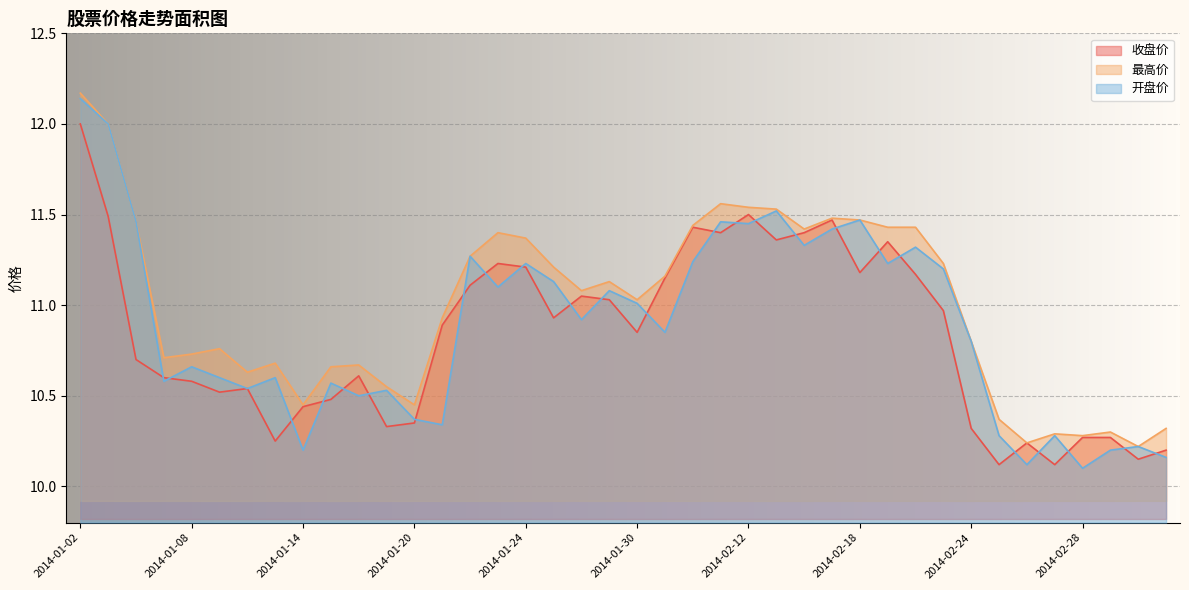

What is the highest value of the 收盘价 series?

12.0